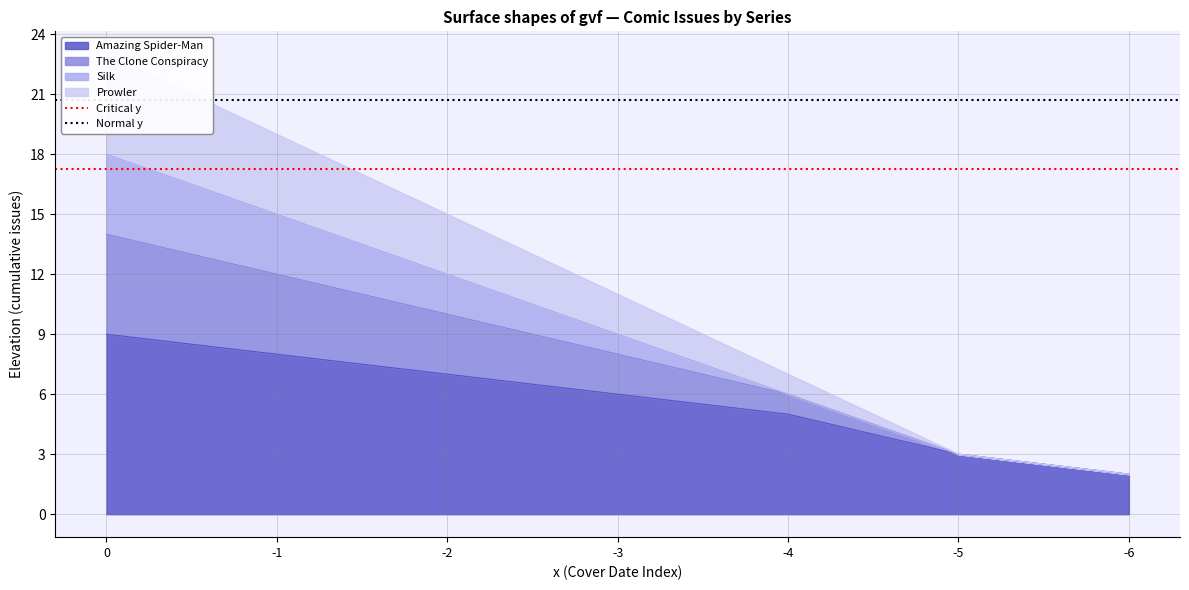

How many lines are shown in the chart?

2